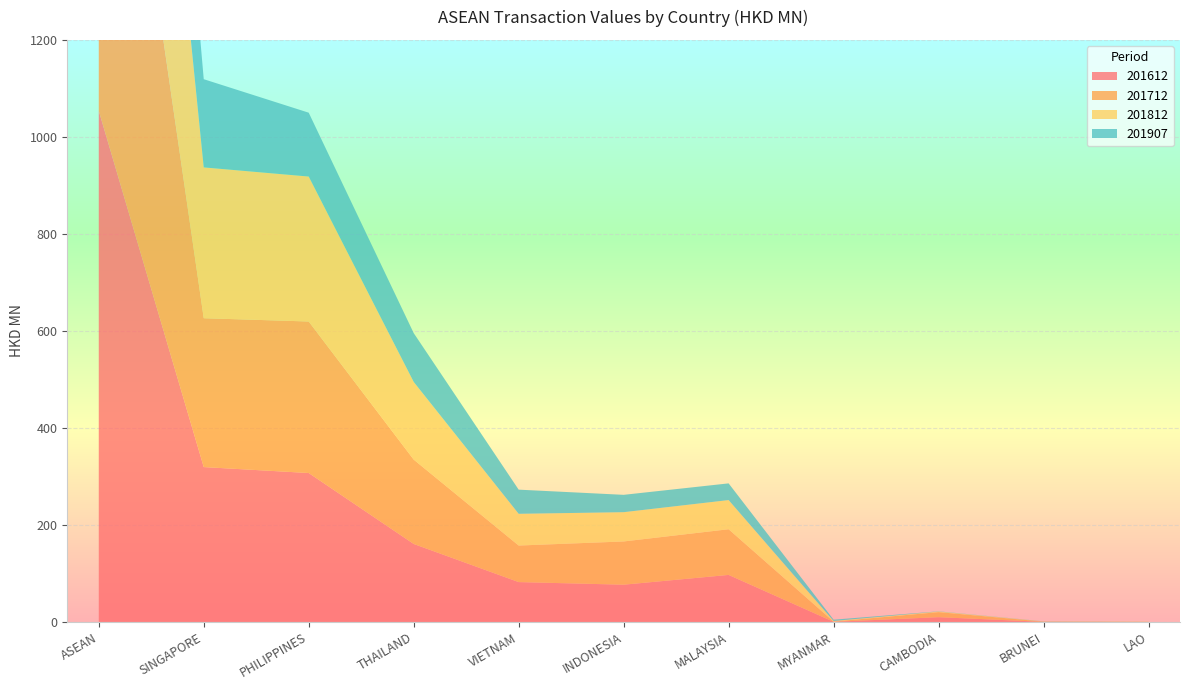

Reading right to left, transcribe all the data shown in this chart.

201612: LAO=0.1	BRUNEI=0.2	CAMBODIA=9.8	MYANMAR=0.3	MALAYSIA=97.0	INDONESIA=76.8	VIETNAM=82.2	THAILAND=160.8	PHILIPPINES=307.1	SINGAPORE=319.3	ASEAN=1053.7
201712: LAO=0.0	BRUNEI=0.5	CAMBODIA=10.4	MYANMAR=0.5	MALAYSIA=94.2	INDONESIA=89.1	VIETNAM=75.3	THAILAND=173.9	PHILIPPINES=312.3	SINGAPORE=306.9	ASEAN=1063.2
201812: LAO=0.5	BRUNEI=0.3	CAMBODIA=1.3	MYANMAR=1.3	MALAYSIA=60.1	INDONESIA=60.4	VIETNAM=65.4	THAILAND=160.1	PHILIPPINES=298.8	SINGAPORE=310.9	ASEAN=959.1
201907: LAO=0.1	BRUNEI=0.2	CAMBODIA=0.4	MYANMAR=2.6	MALAYSIA=34.4	INDONESIA=35.8	VIETNAM=49.8	THAILAND=100.7	PHILIPPINES=131.6	SINGAPORE=181.8	ASEAN=537.5